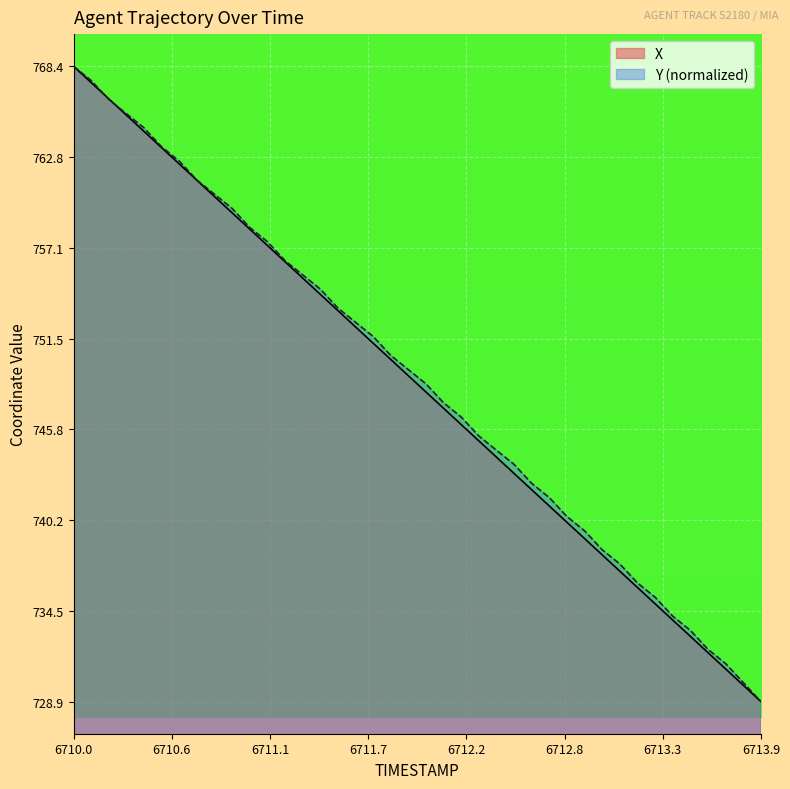

What is the maximum value shown in the chart?

768.4